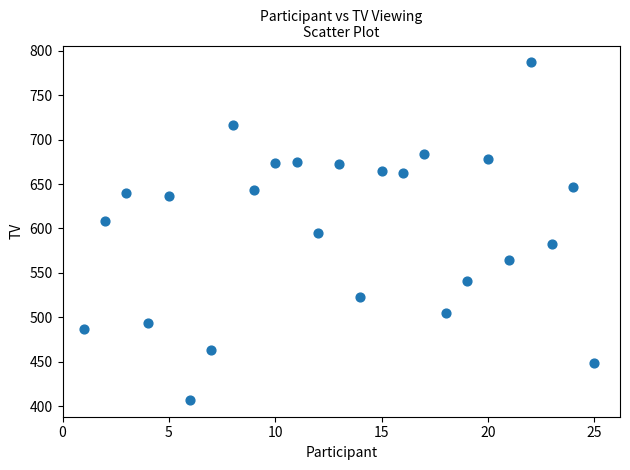

What is the range of Y values (max minus min)?

380